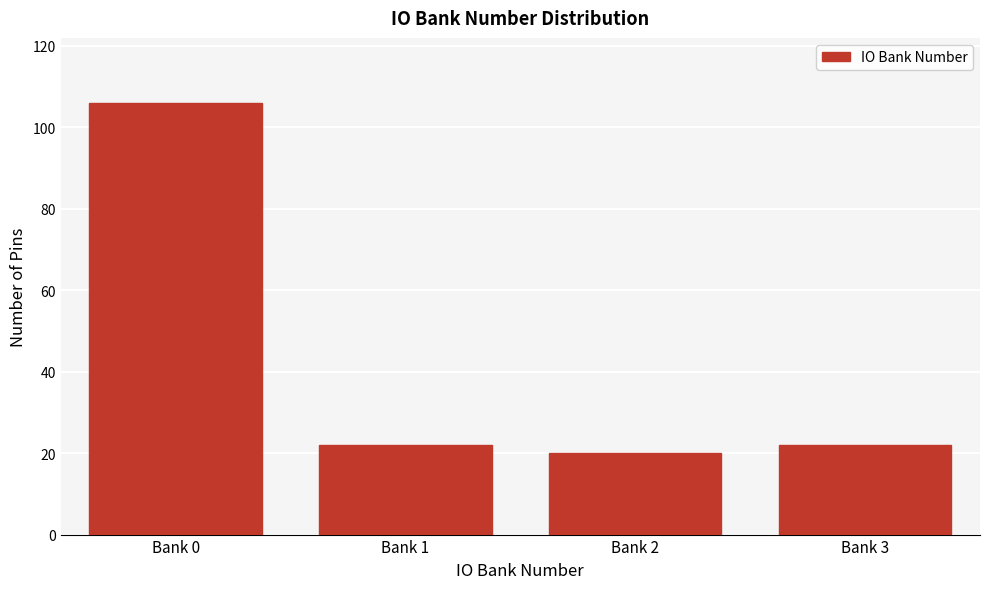

Reading left to right, extract all data points from this chart.

106	22	20	22